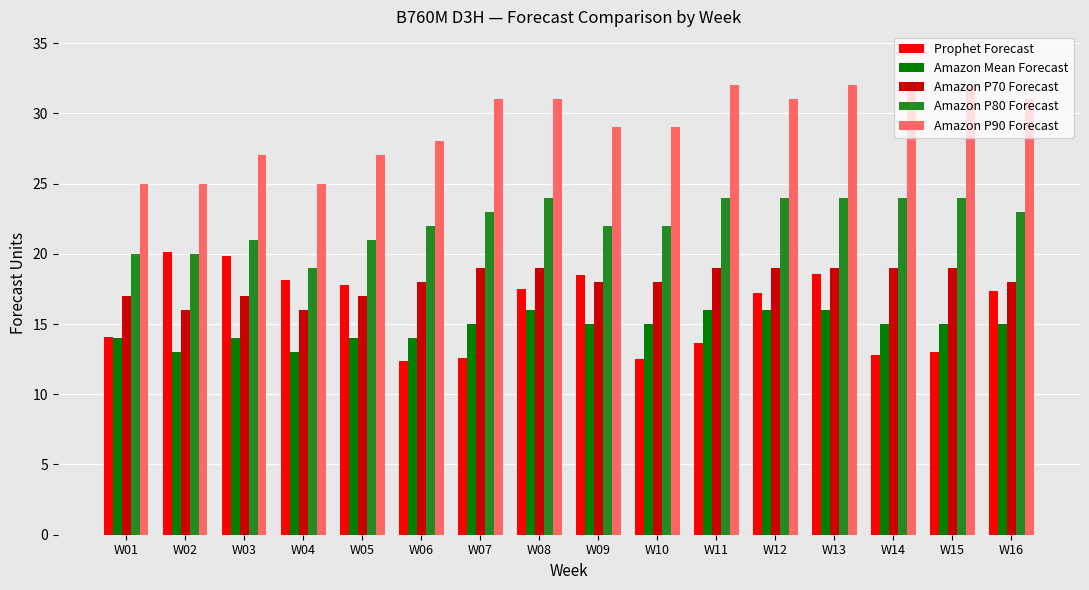

At which label is Amazon P90 Forecast closest to 28?

W06